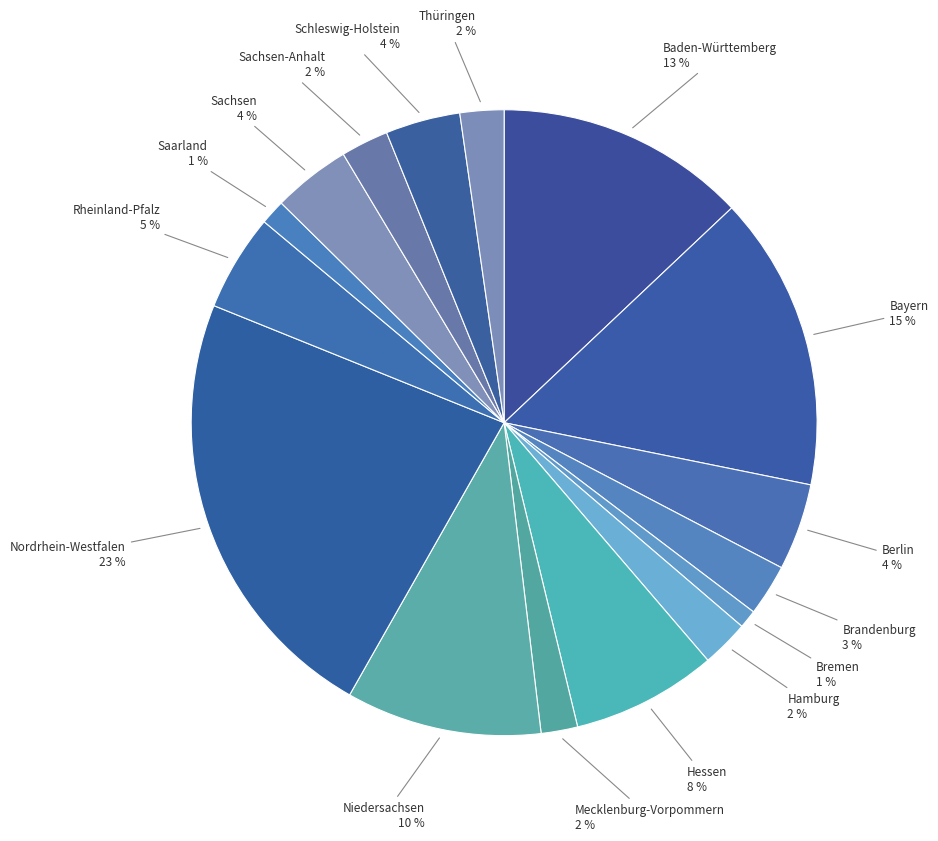

Does any single category account for the majority?

No